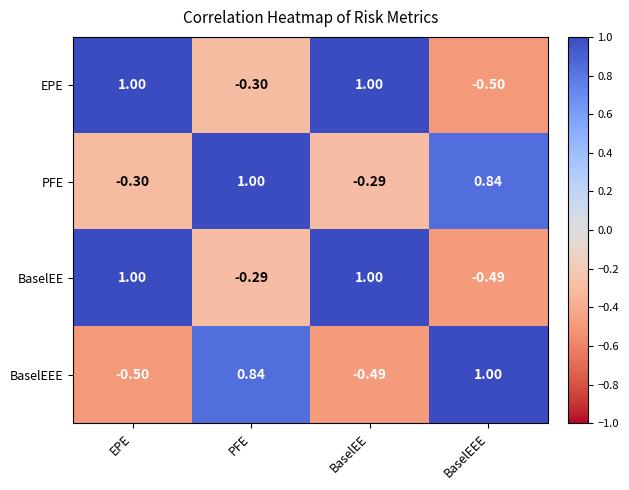

How many negative values does the PFE series have?

2